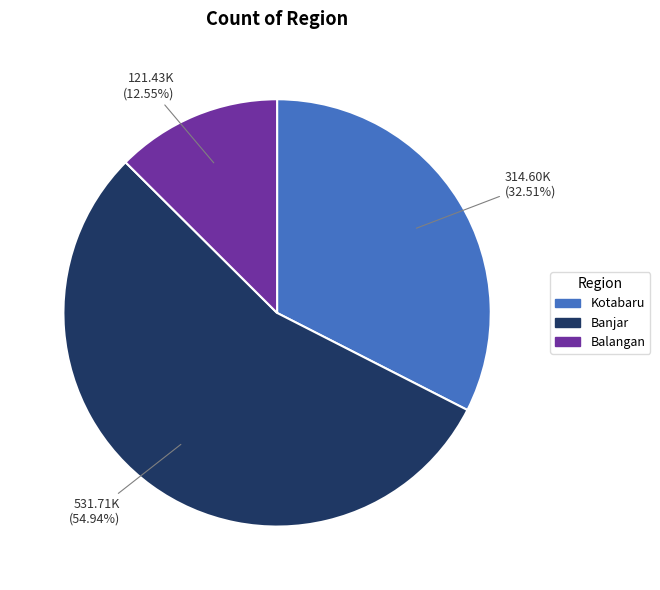

To the nearest percent, what is the average slice percentage?

33%